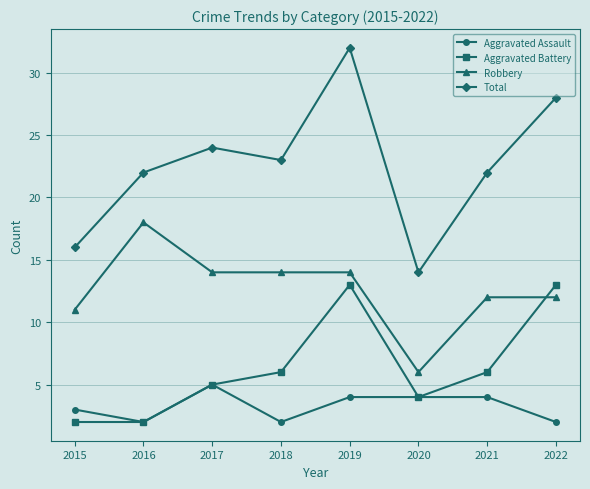

List the series in order of their peak value, highest first.

Total, Robbery, Aggravated Battery, Aggravated Assault